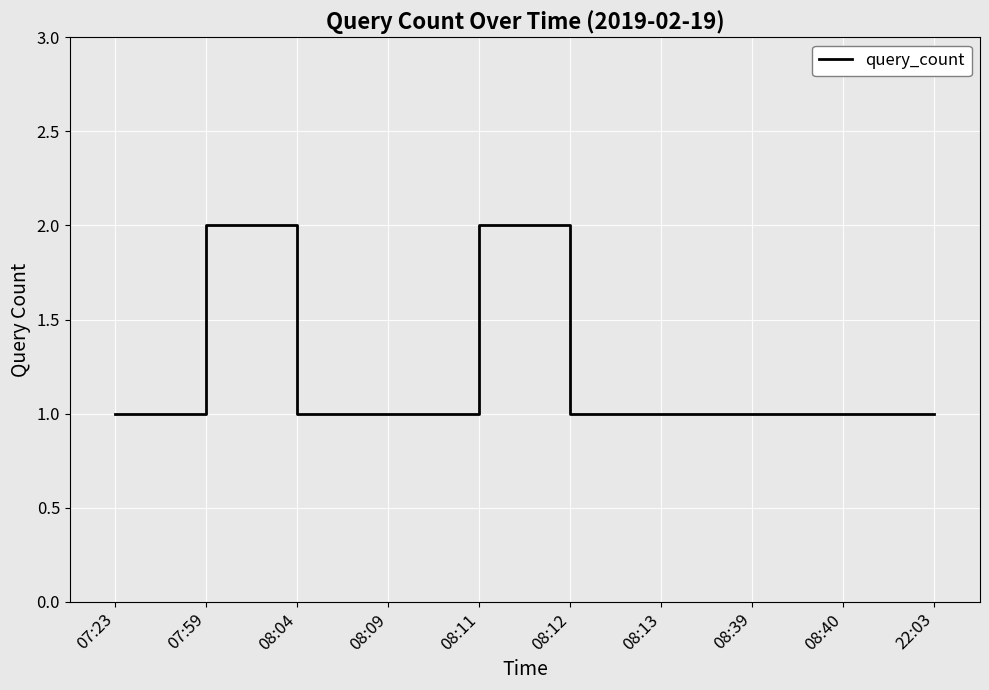

What is the greatest value displayed?

2